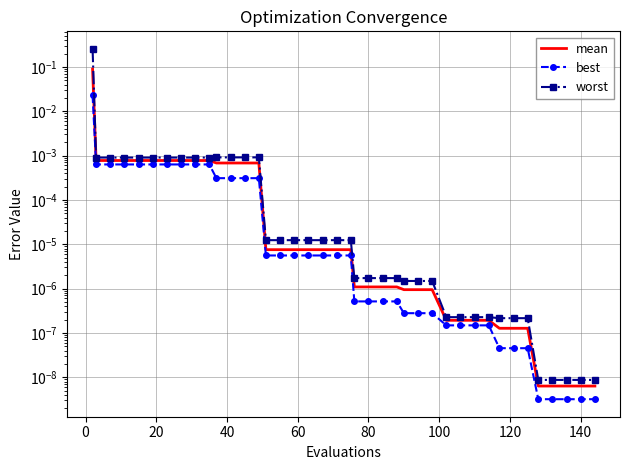

True or false: mean has more than 1 interior local peaks.

False